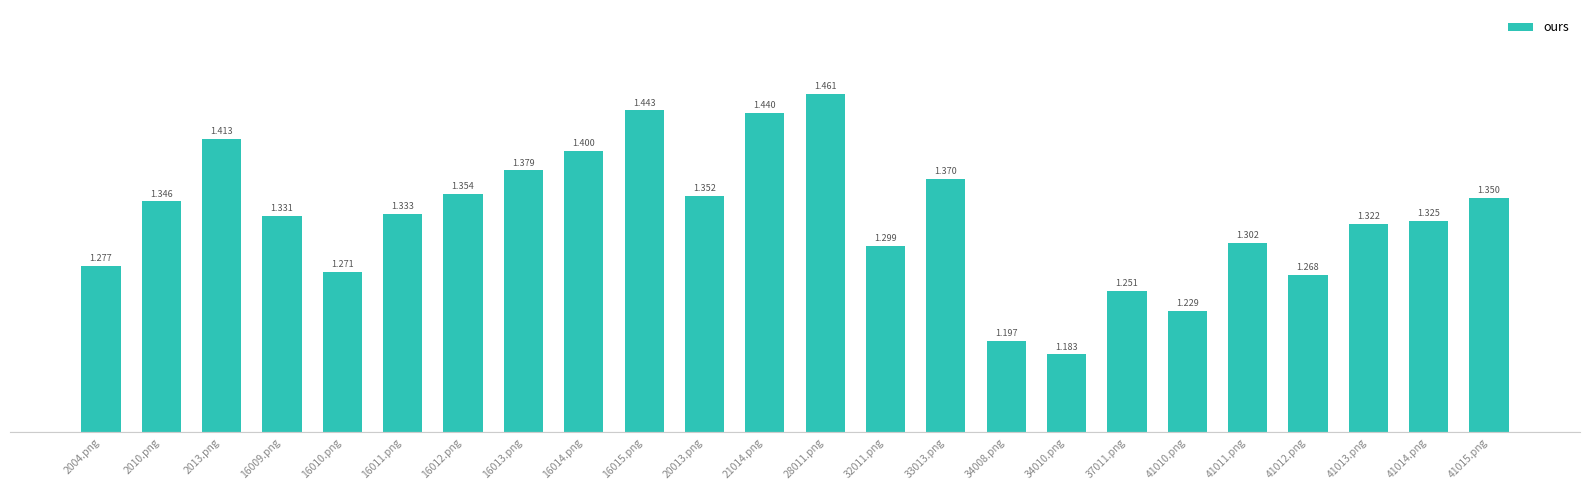

Does the chart contain any negative values?

No